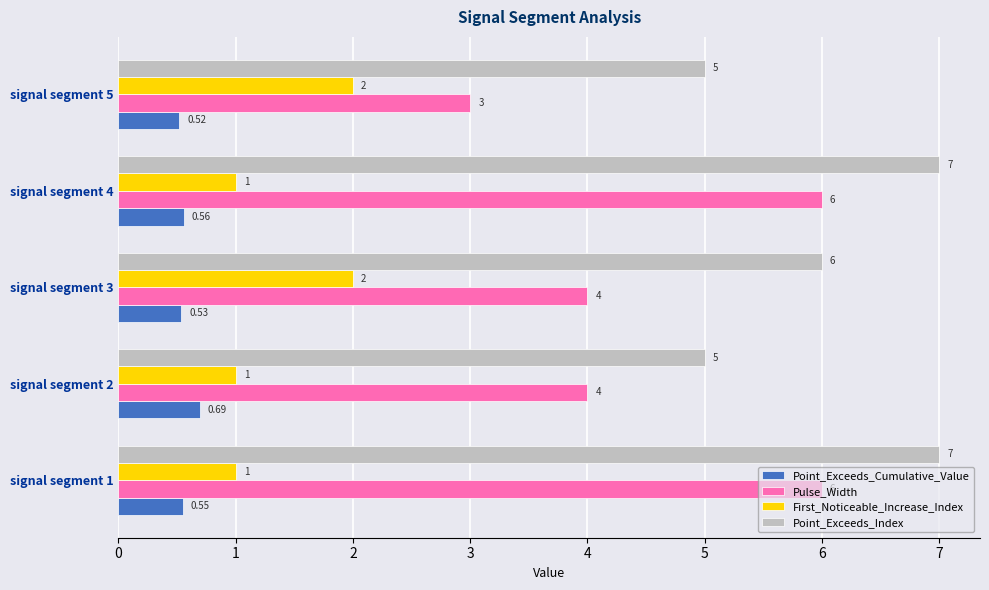

At which category is the sum across all series the highest?

signal segment 4